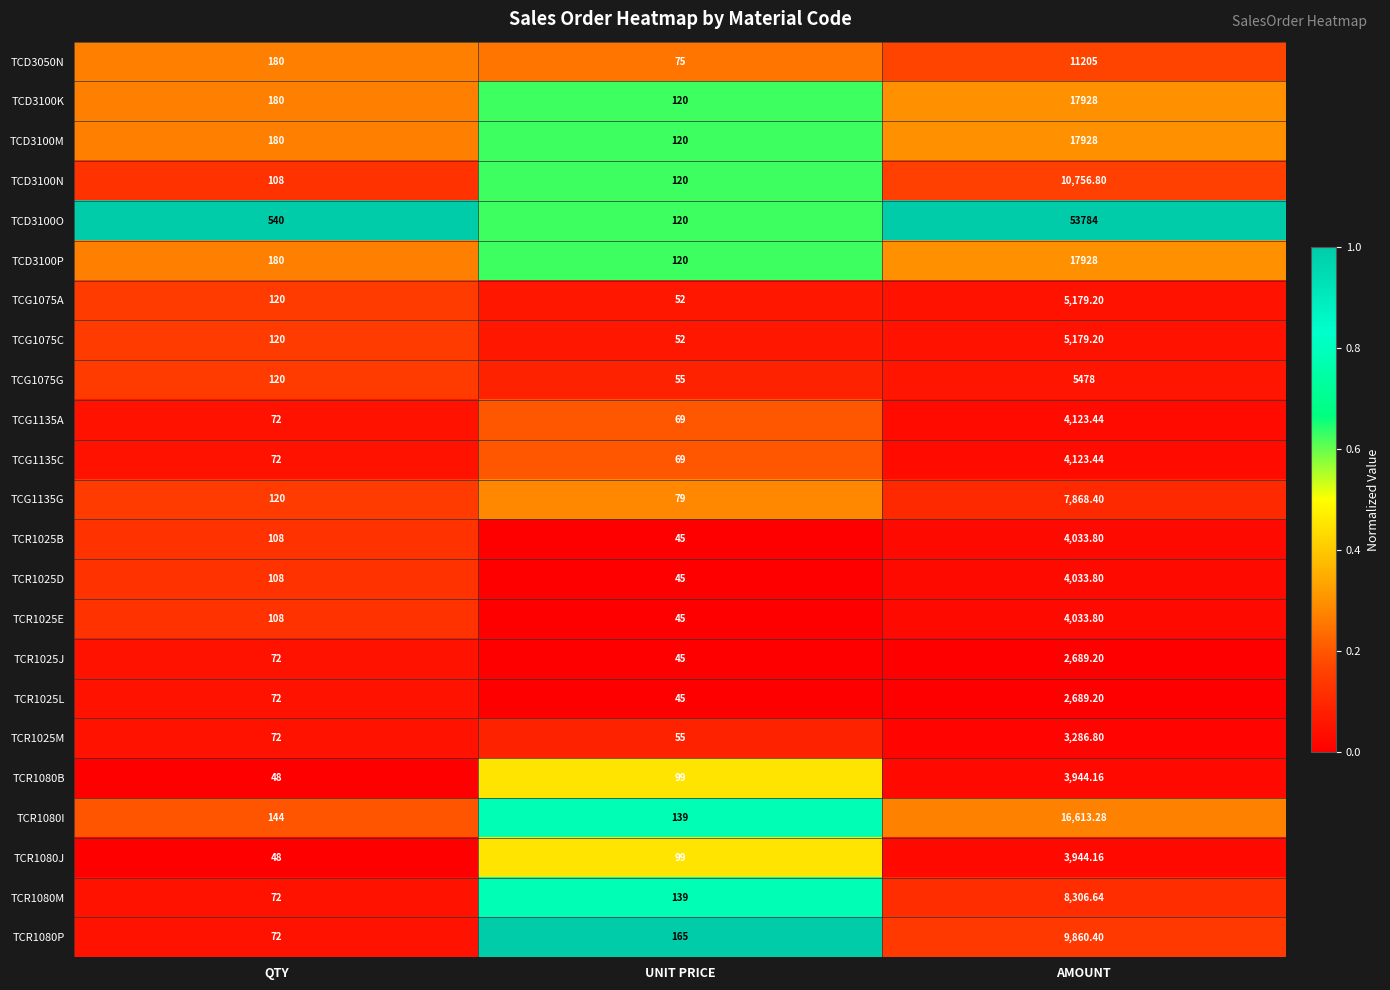

At which label is TCR1080J closest to 1996?

UNIT PRICE